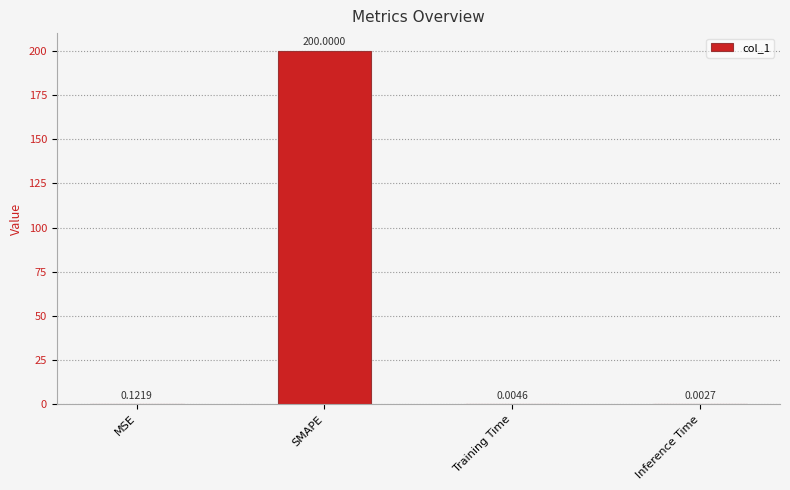

What is the change in value from SMAPE to Inference Time?

-200.0